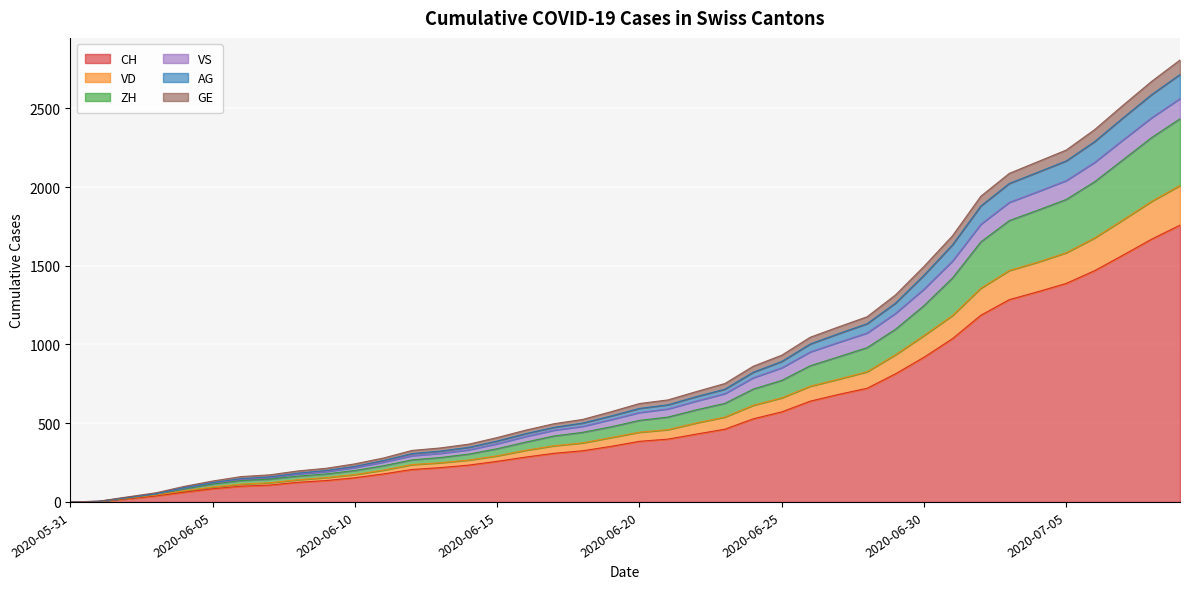

What is the label of the 22nd point from the left?

2020-06-21